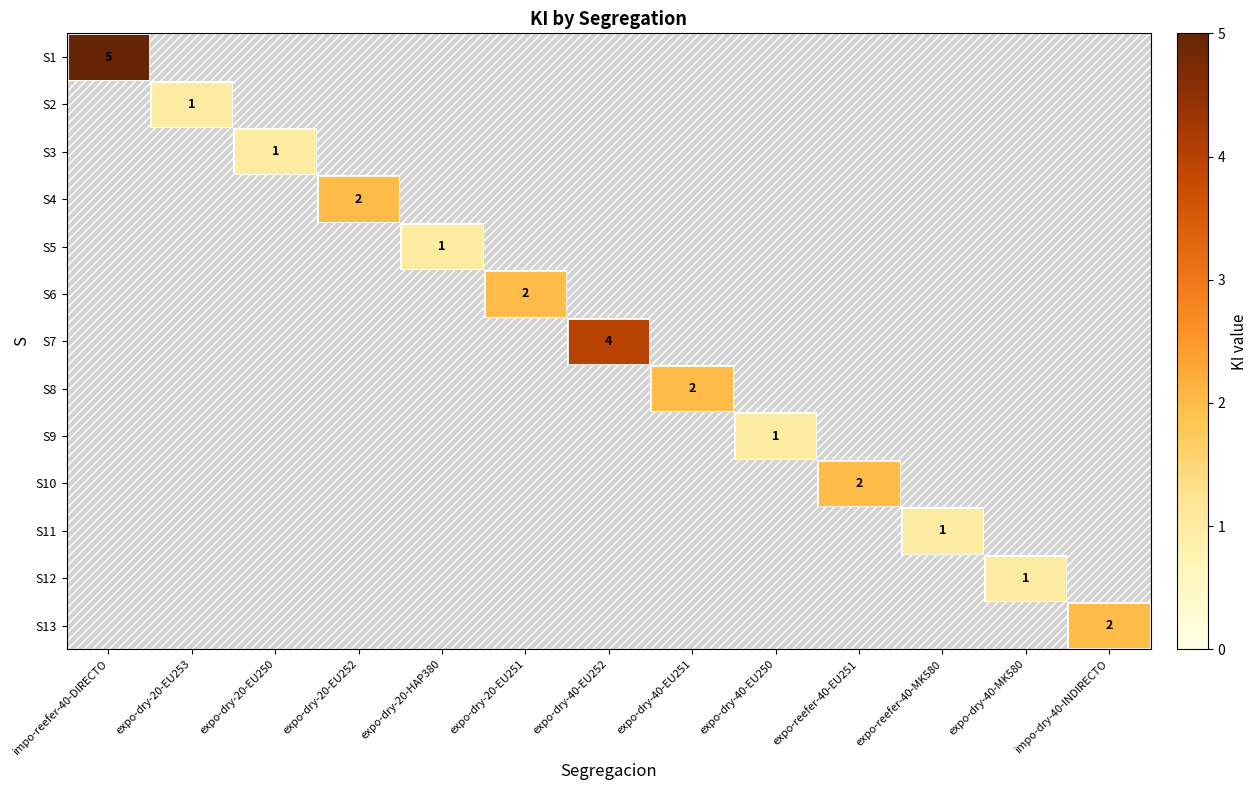

What is the smallest value displayed?

1.0